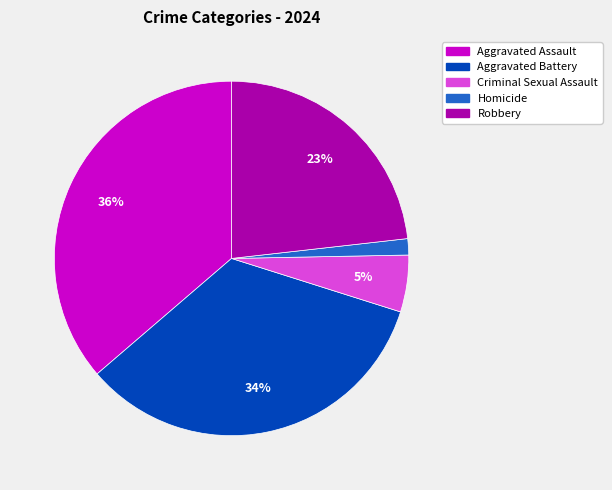

Which slice is the largest?

Aggravated Assault